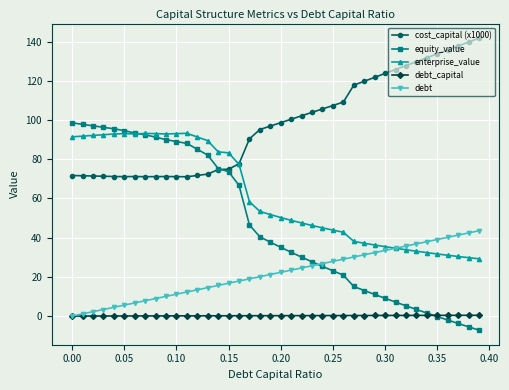

What are all the series names shown in the legend?

cost_capital (x1000), equity_value, enterprise_value, debt_capital, debt